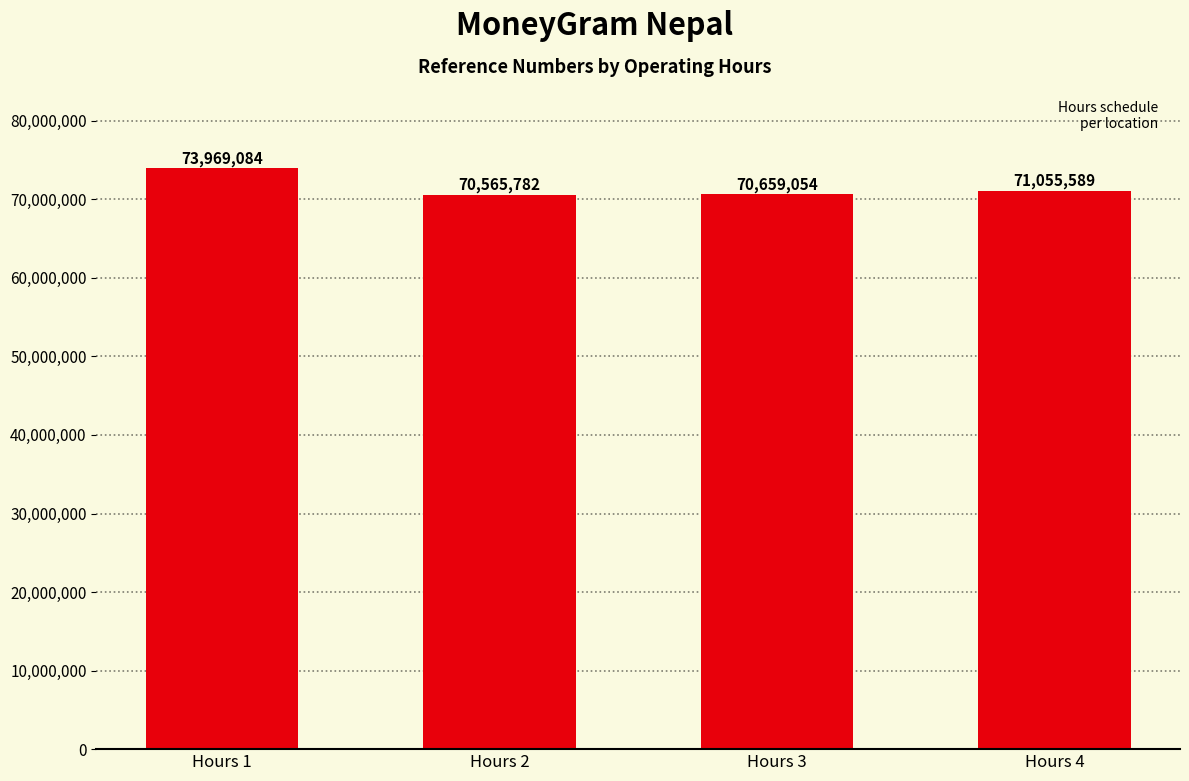

What is the maximum value shown in the chart?

73969084